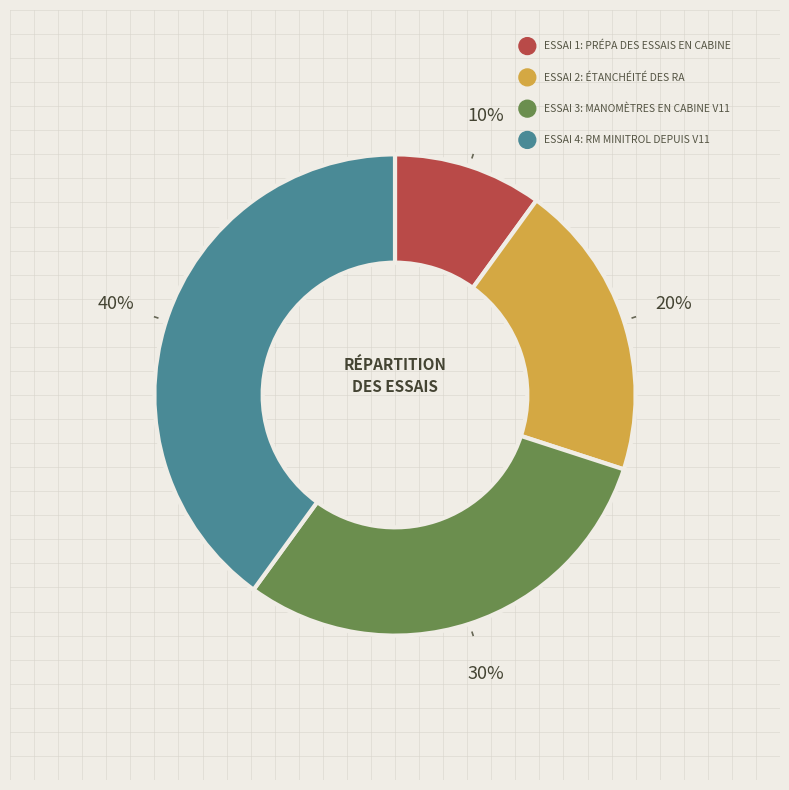

To the nearest percent, what is the average slice percentage?

25%